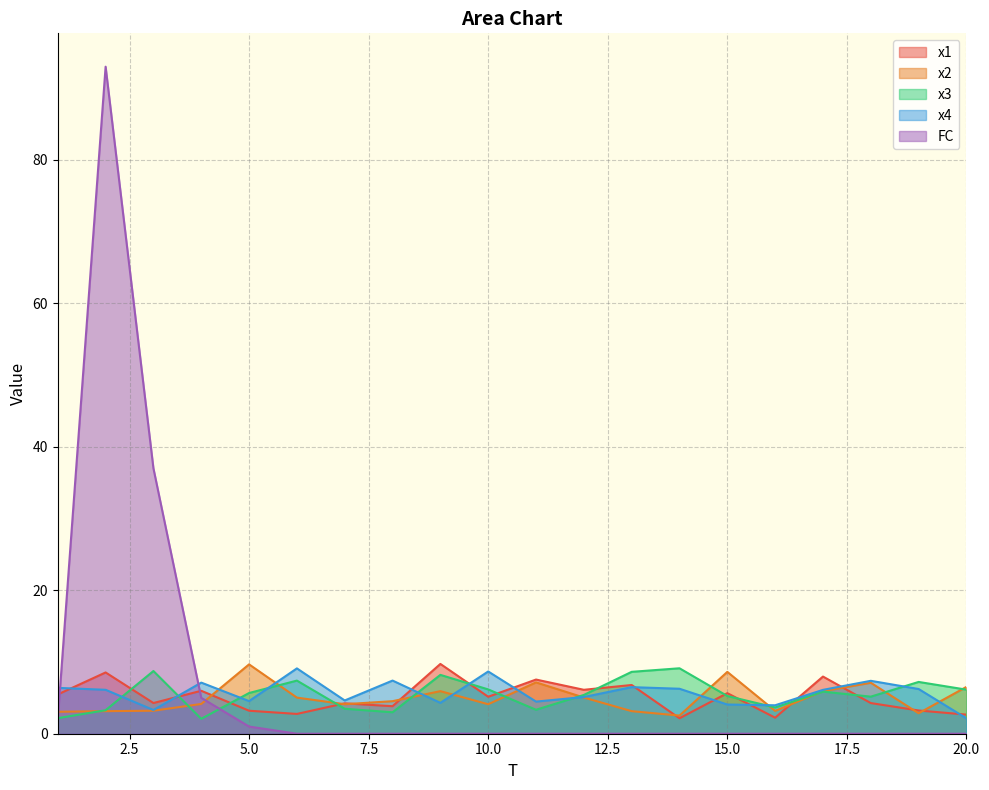

What is the value of the x2 point at the 5th from the left?

9.7